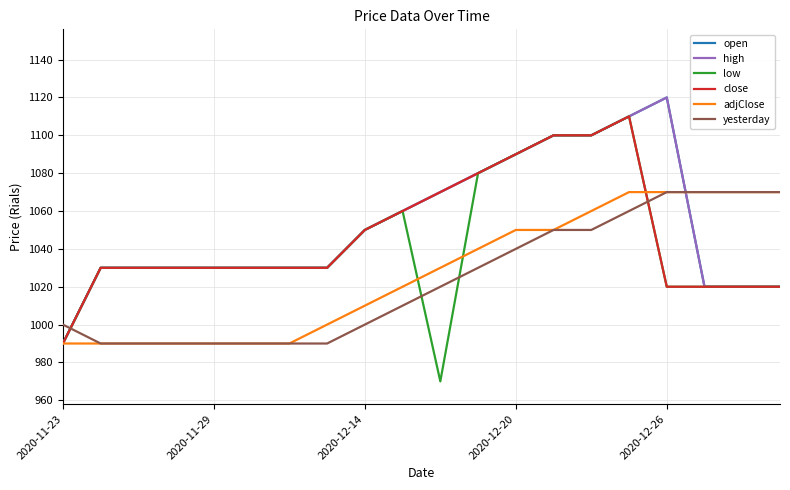

Where is close nearest to the value 1050?

2020-12-14